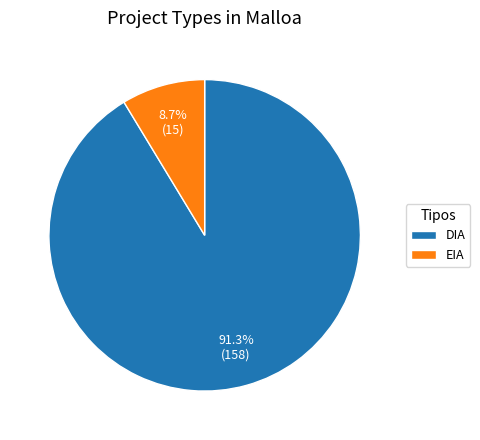

Does DIA account for over 50% of the chart?

Yes